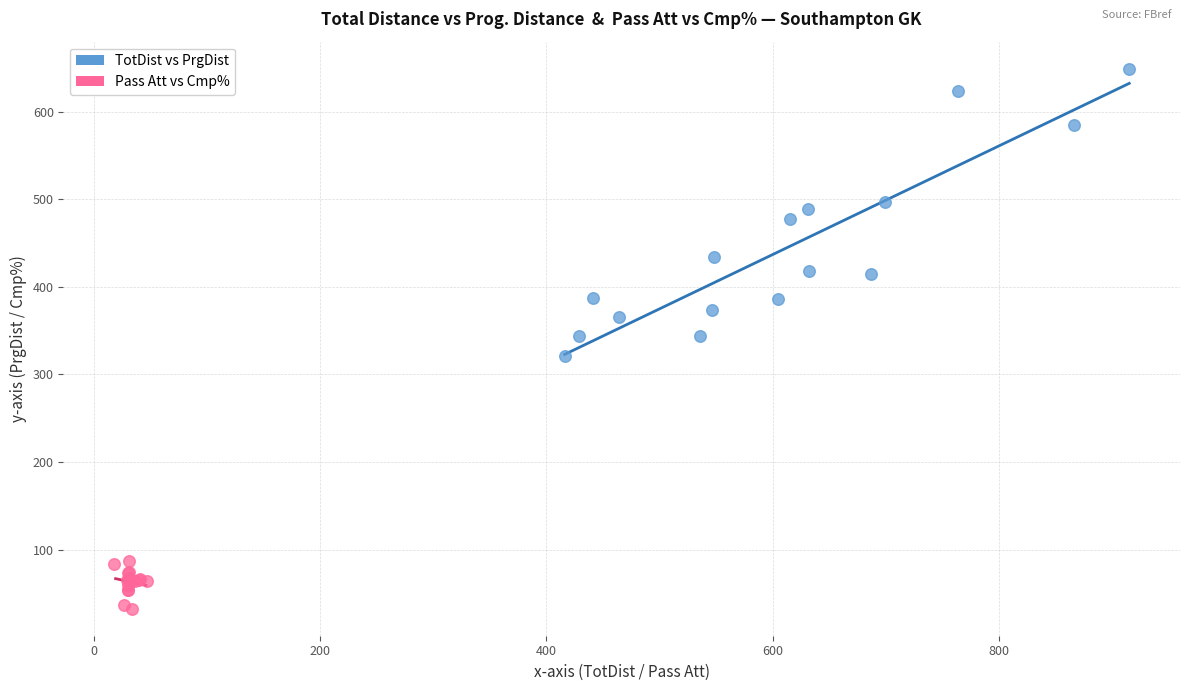

Which series contains the lowest Y value?

Pass Att vs Cmp%